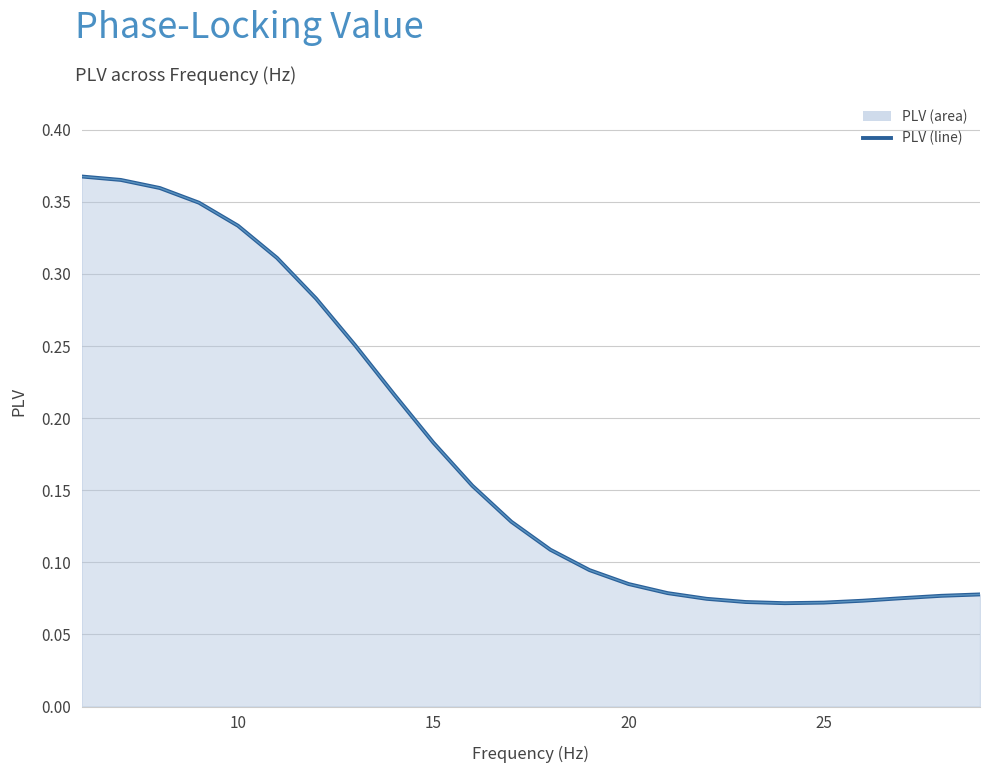

How many data points does each series have?

24